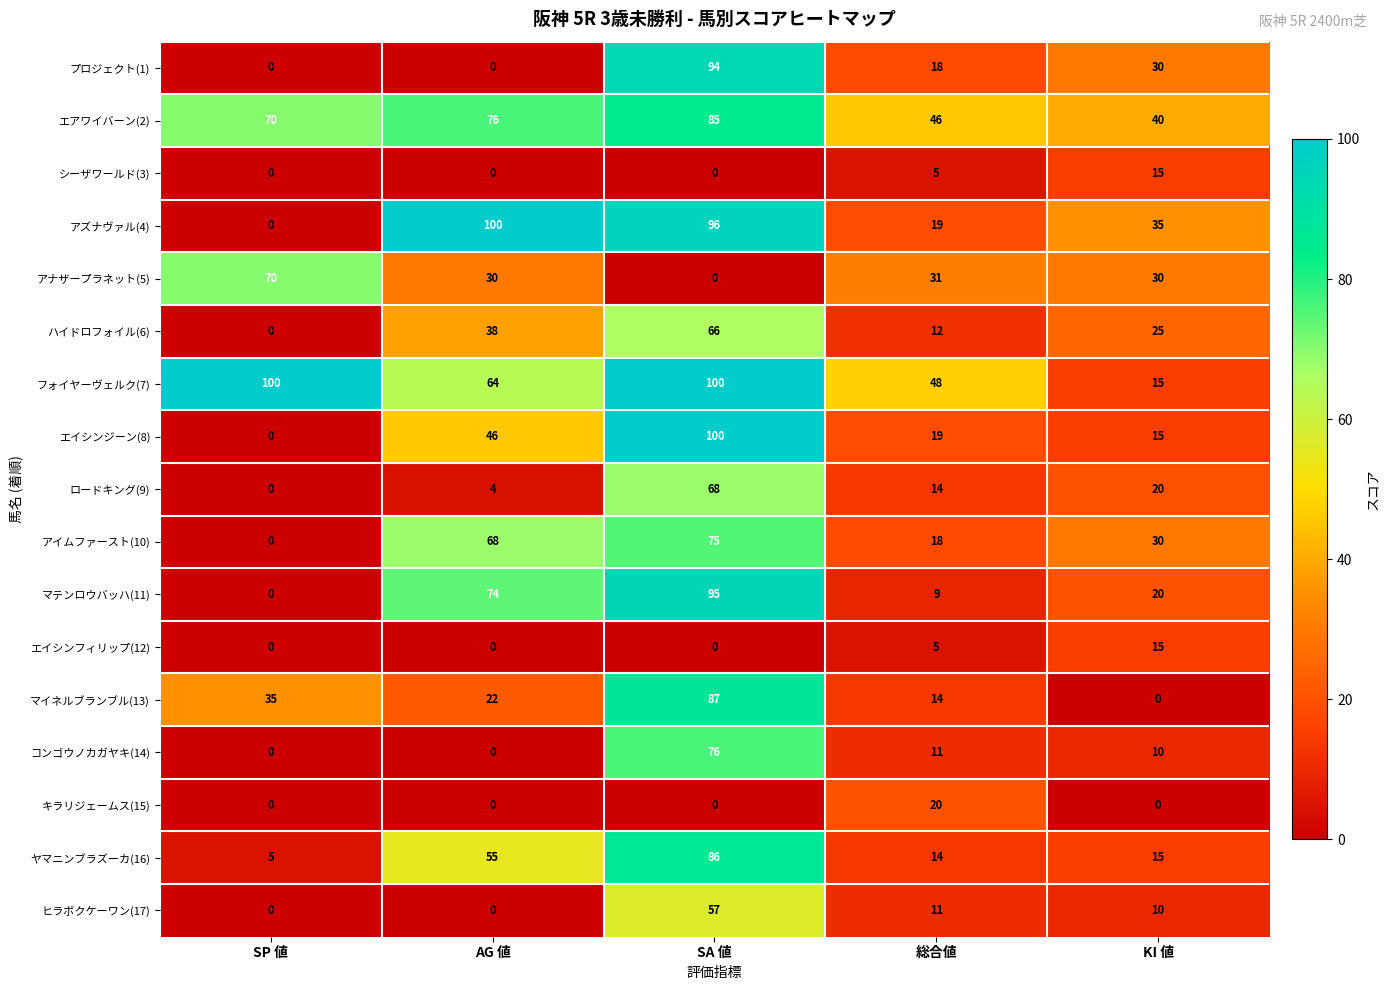

What is the minimum value for フォイヤーヴェルク(7)?

15